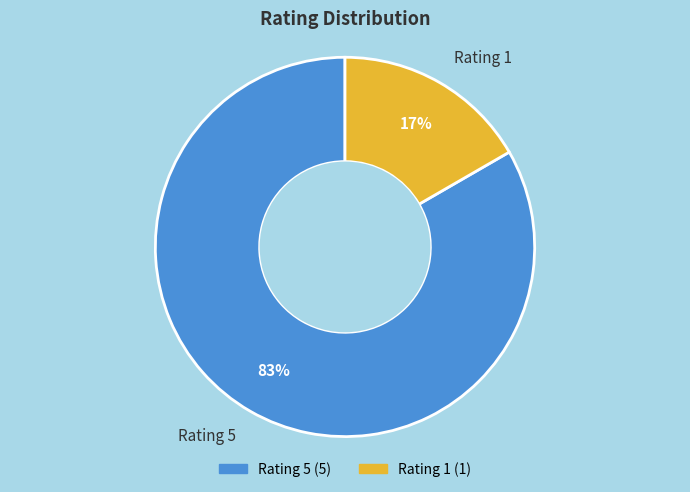

To the nearest percent, what is the average slice percentage?

50%